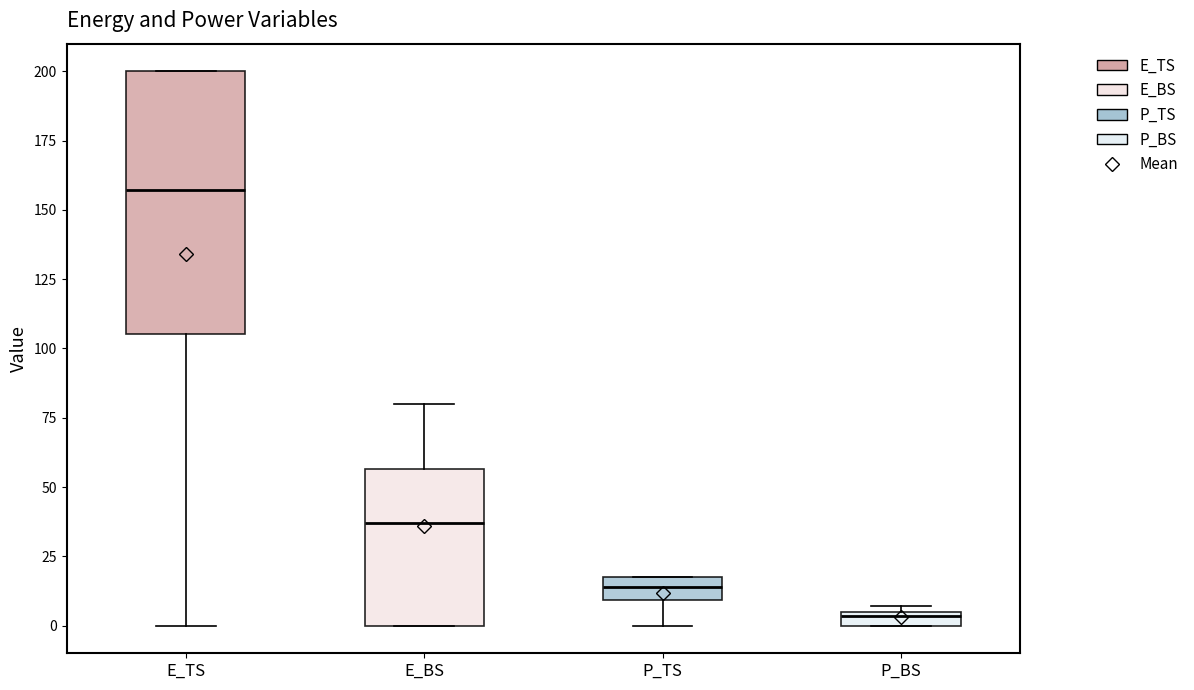

Which box is the tallest, from its lower edge to its upper edge?

E_TS